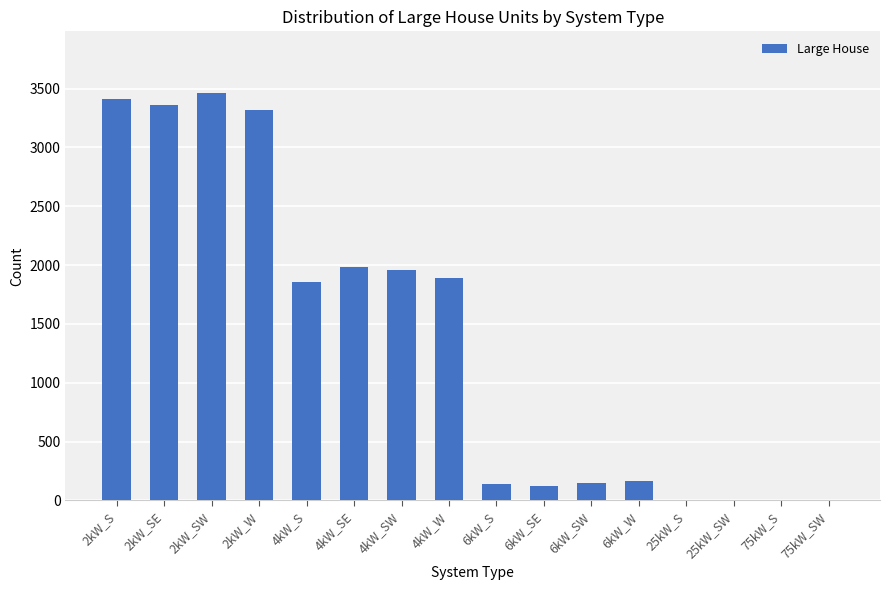

What is the average value?

1364